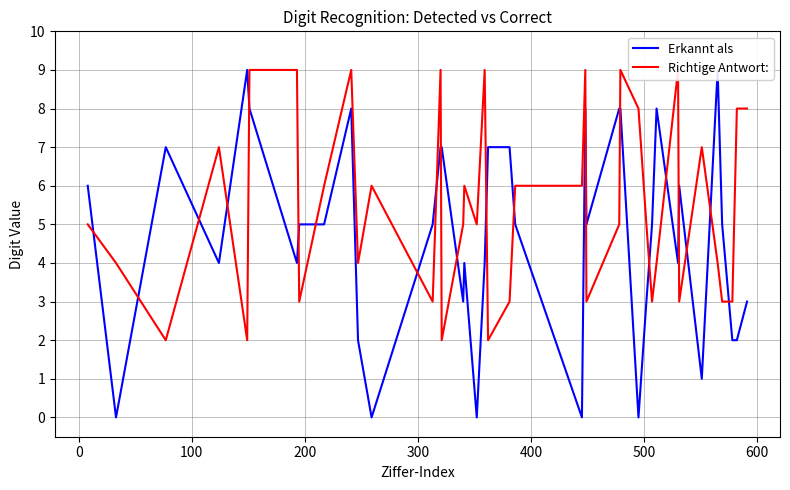

Is this an area chart (filled region under the line)?

No